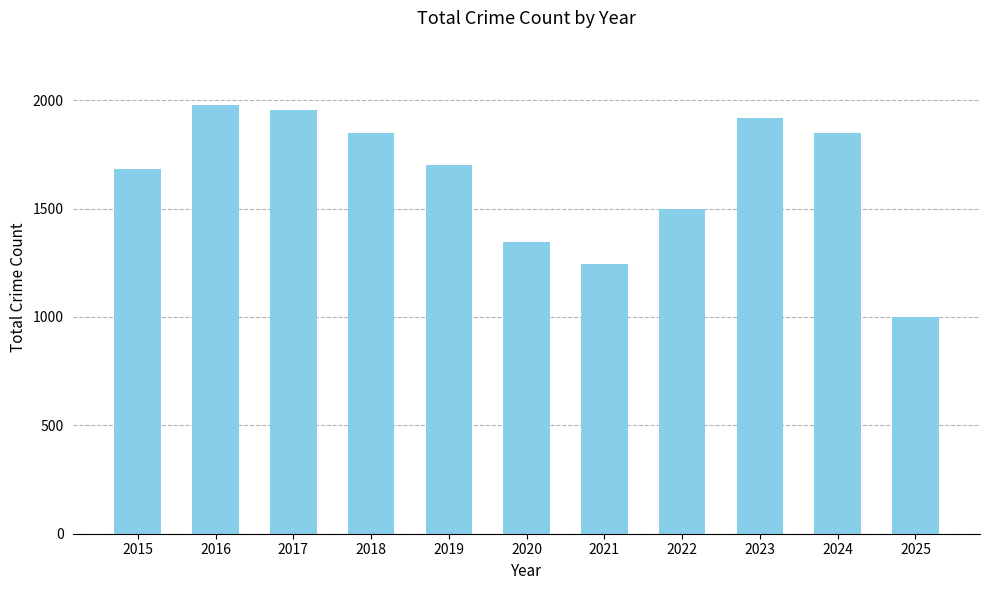

Reading left to right, transcribe all the data shown in this chart.

1683	1978	1957	1848	1702	1345	1246	1499	1917	1848	998